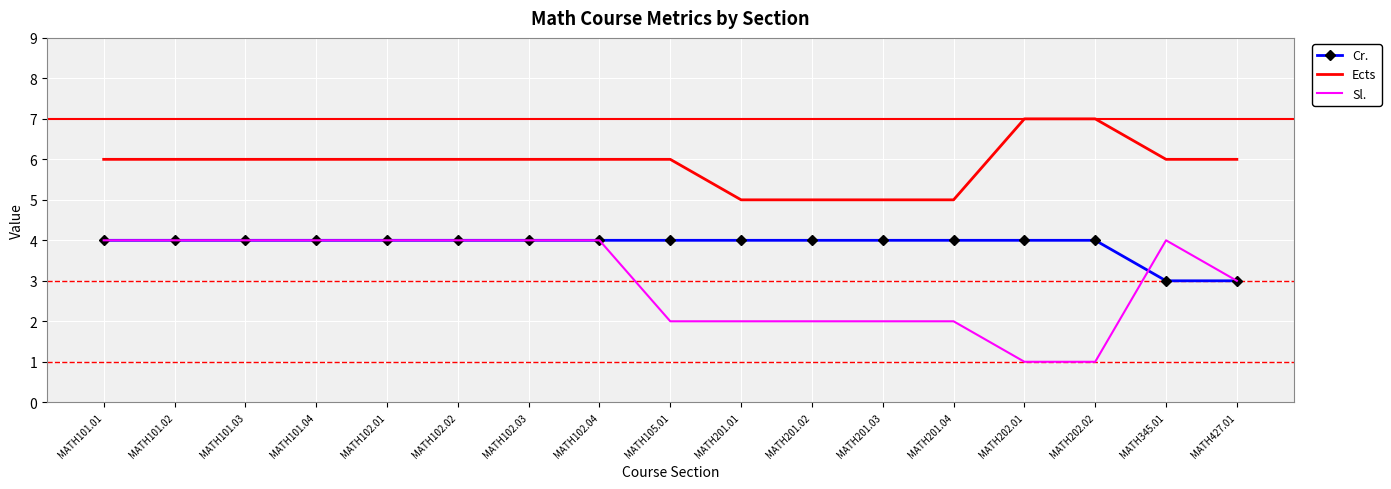

Rank the series by their average value, from lowest to highest.

Sl., Cr., Ects